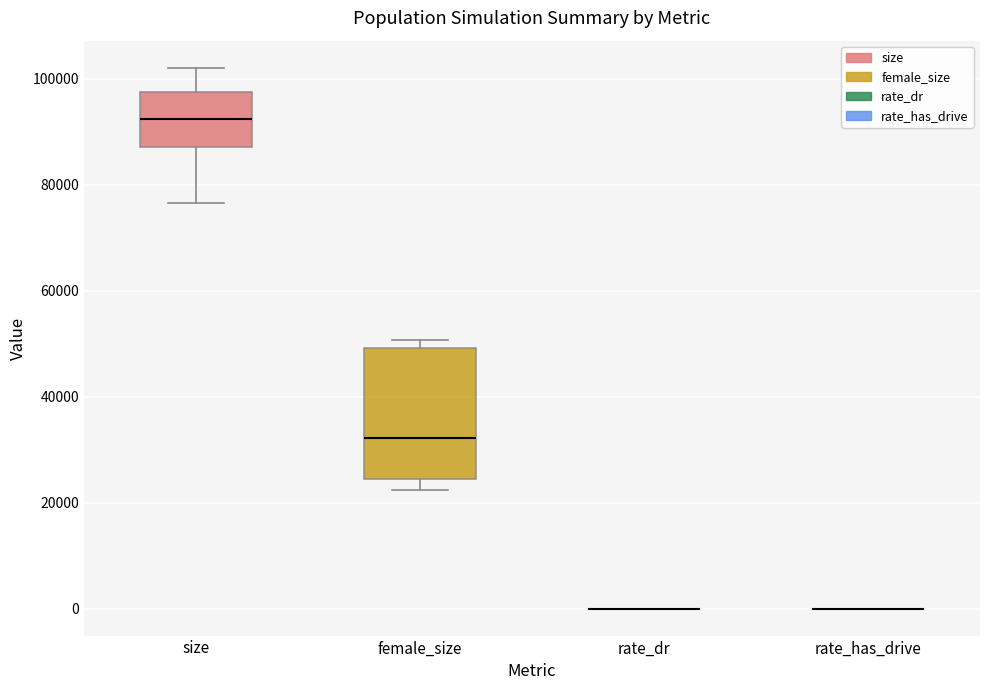

Reading left to right, transcribe this box plot: for each box, give where its median line is, the range the box spans, and where its two whiskers end, as read against the y-axis. The values are not printed on the chart, so give them approximately, as read against the axis.

size: median 92000, box 88000 to 98000, whiskers 76000 to 102000
female_size: median 32000, box 24000 to 50000, whiskers 22000 to 50000 (just above the box's upper edge)
rate_dr: box collapsed to a line at 0, whiskers 0 to 0
rate_has_drive: box collapsed to a line at 0, whiskers 0 to 0